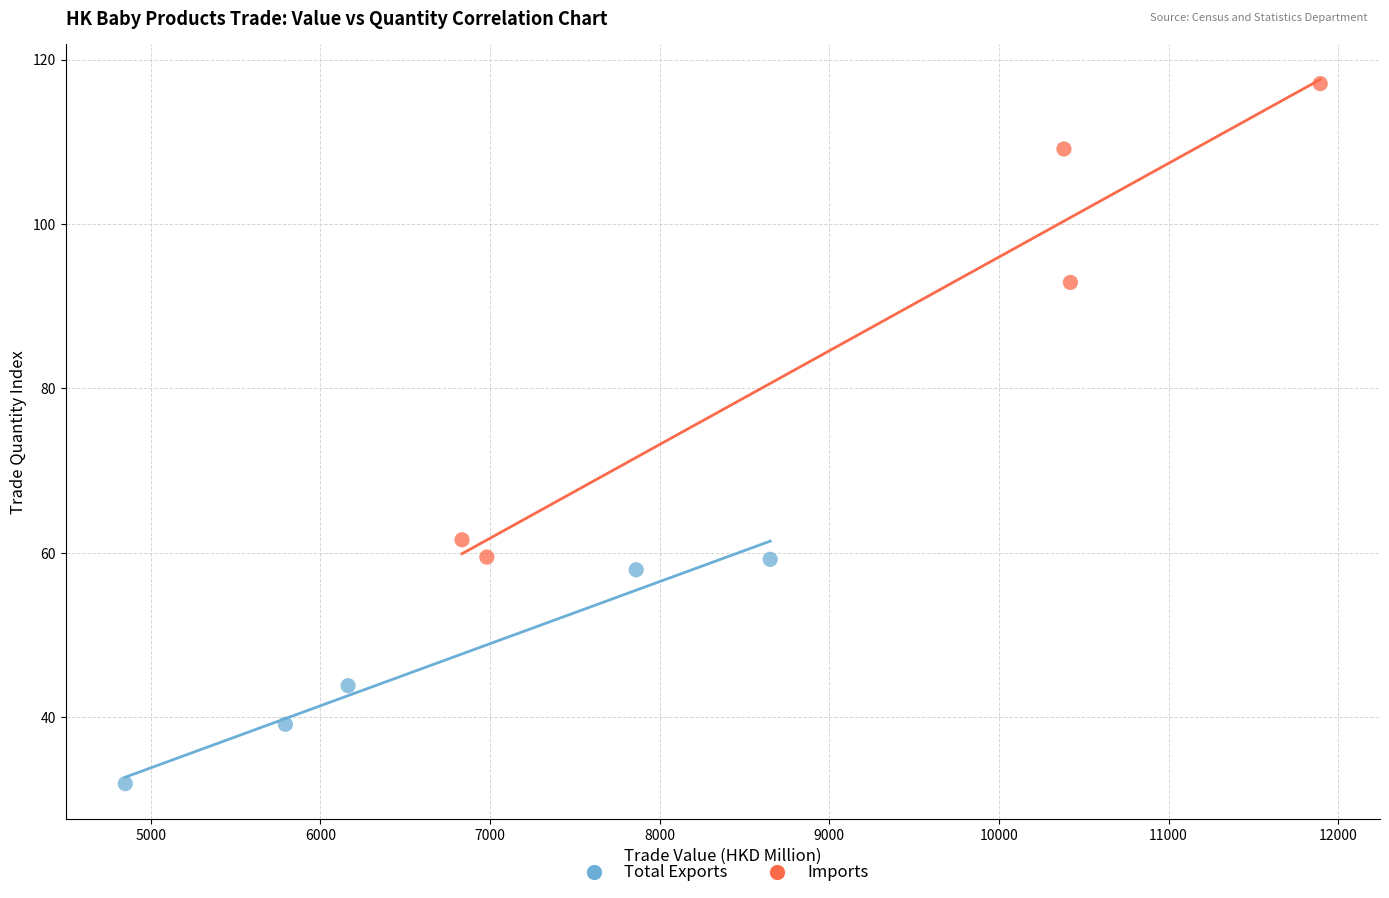

Which series contains the lowest Y value?

Total Exports